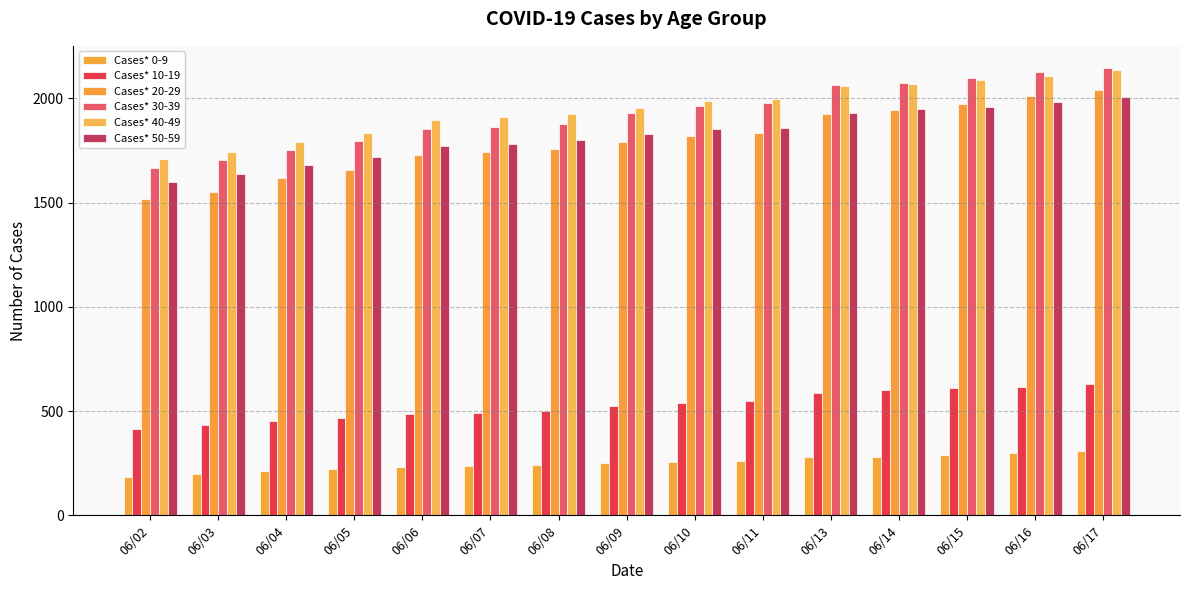

What is the value of the Cases* 30-39 bar at the 8th from the left?

1930